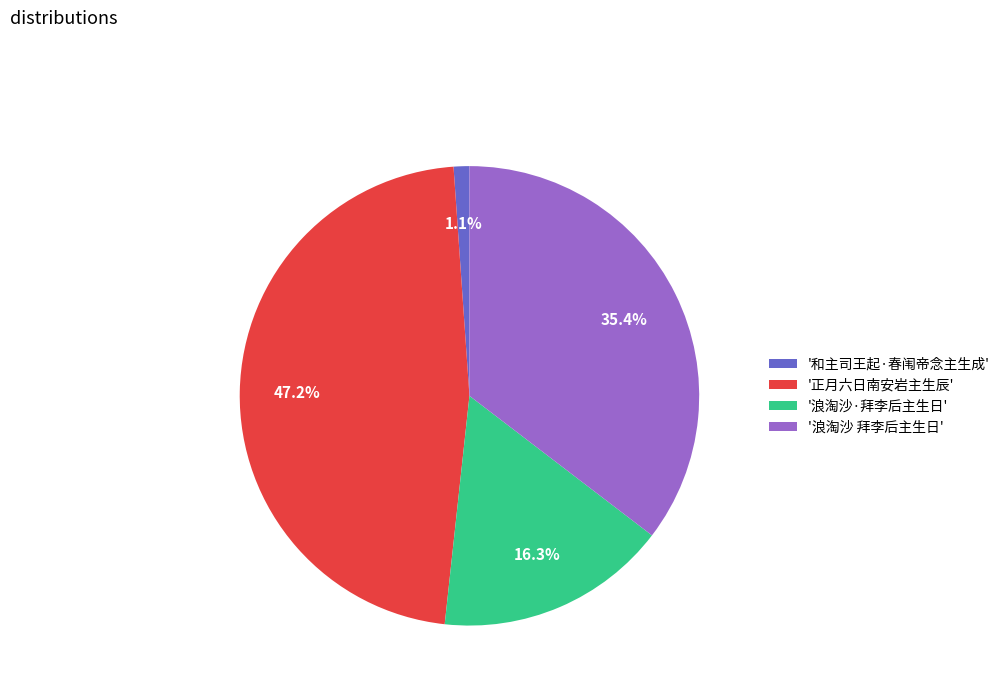

Between '浪淘沙·拜李后主生日' and '正月六日南安岩主生辰', which is larger?

'正月六日南安岩主生辰'